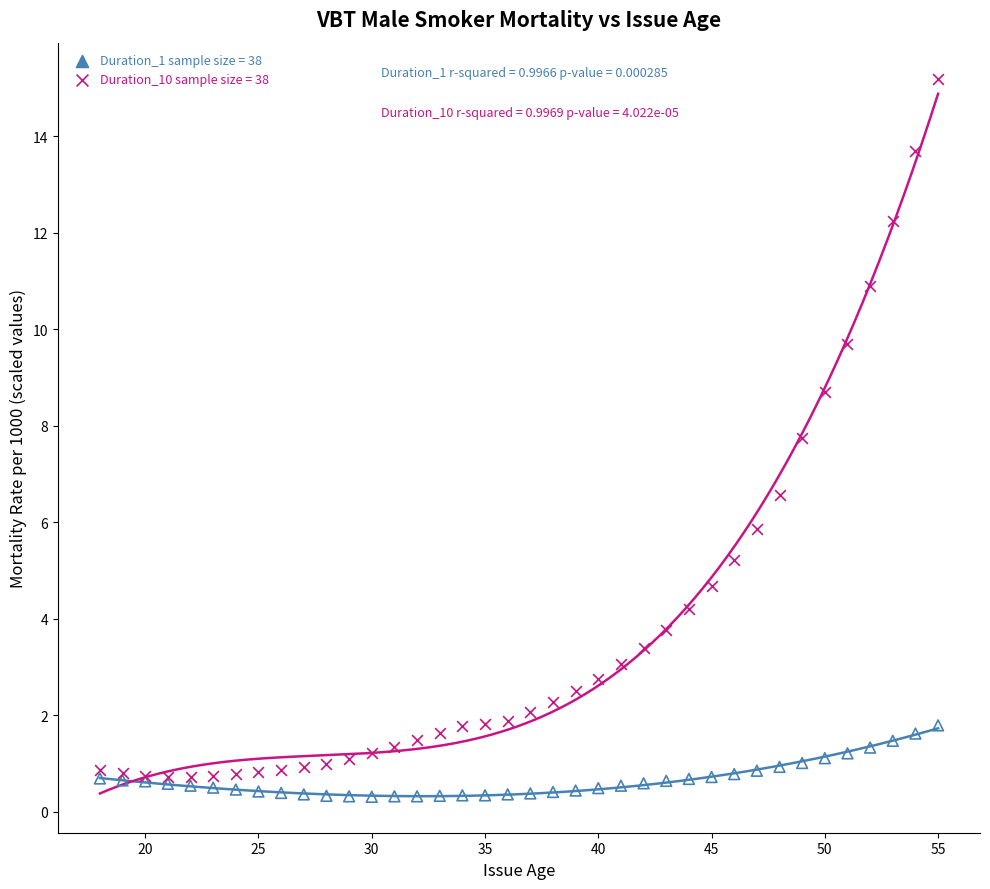

What are all the series names shown in the legend?

Duration_1 sample size = 38, Duration_10 sample size = 38